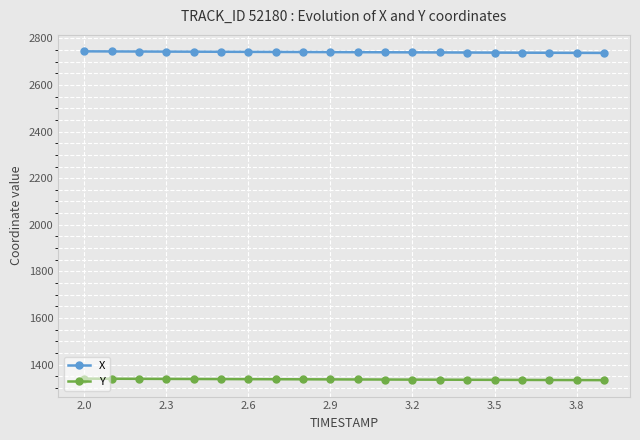

How many data points does each series have?

20